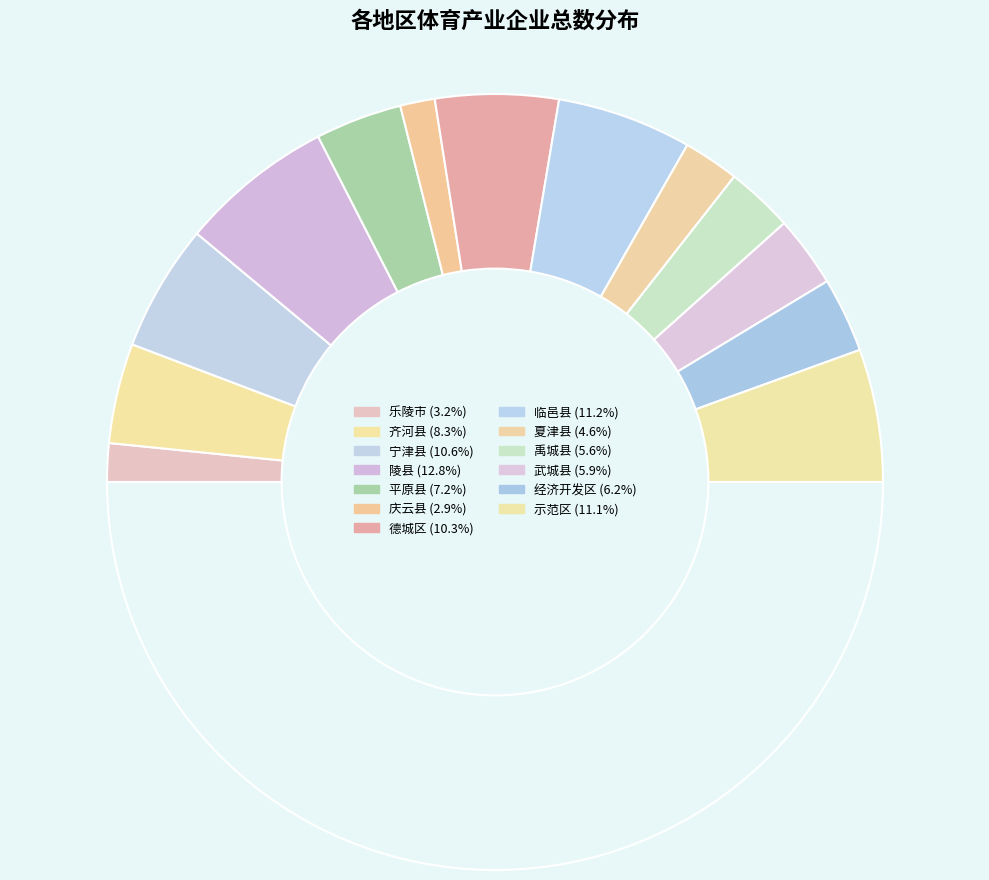

Count the number of slices in the pie.

14